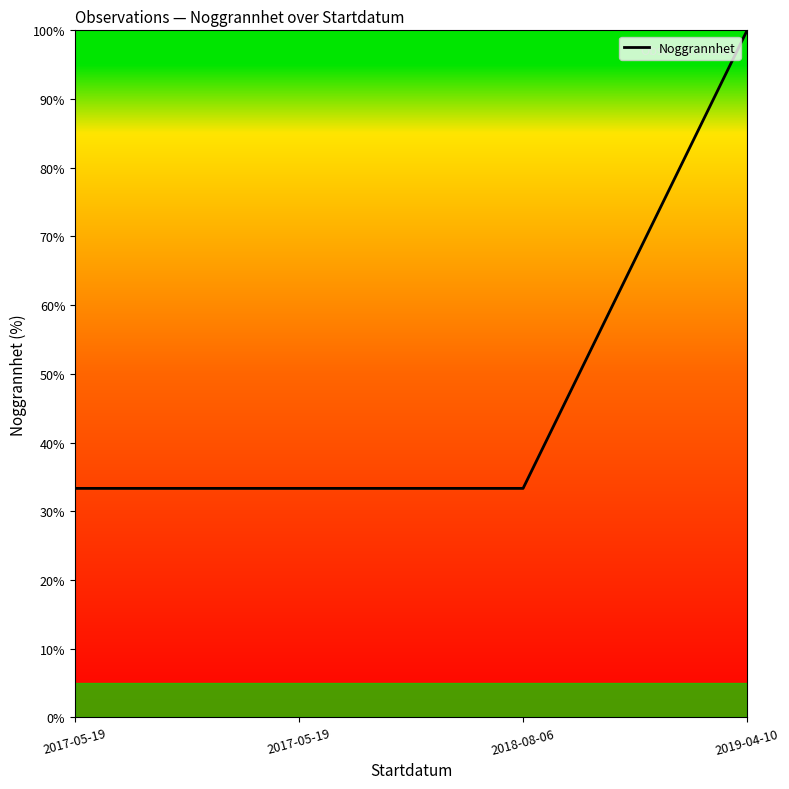

True or false: the data has more than 1 interior local peaks.

False